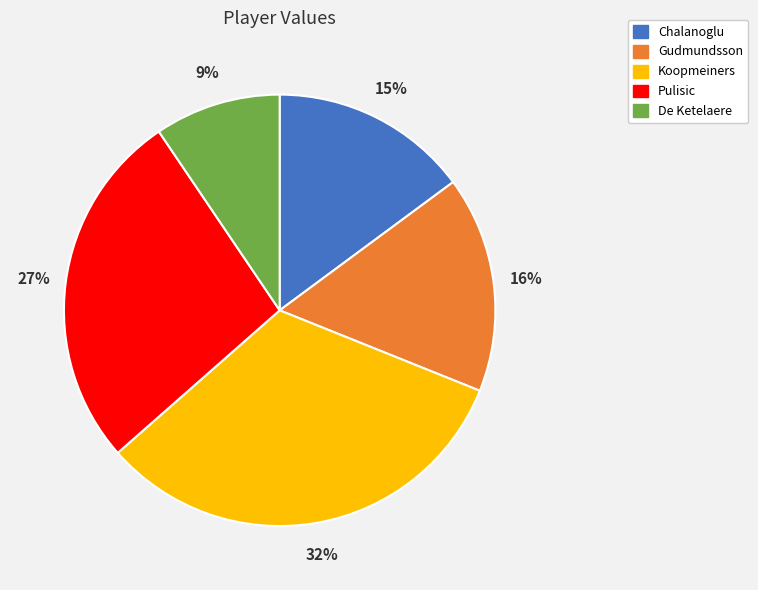

How many slices are in this pie chart?

5